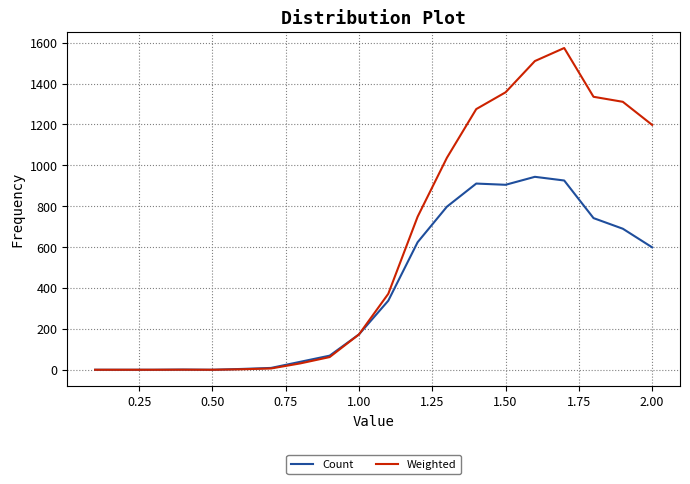

What is the difference between the second highest and second lowest values in the Count series?

926.0